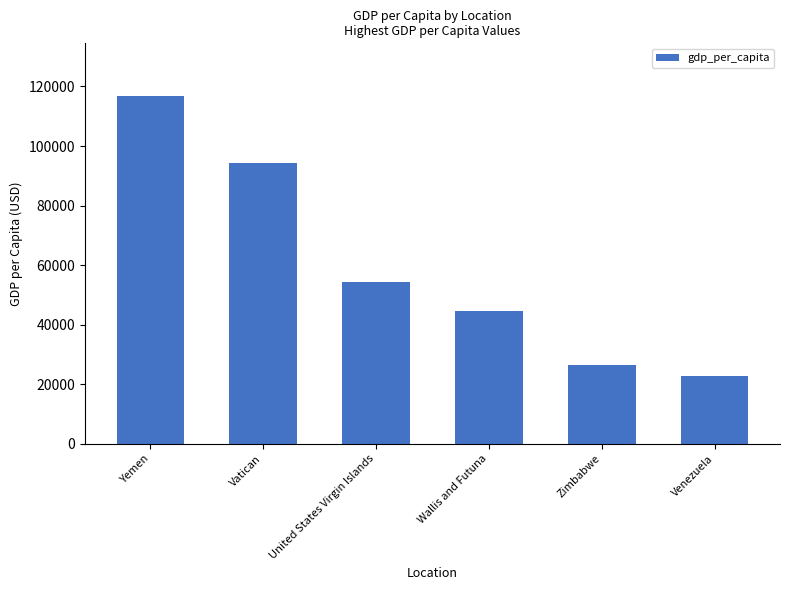

What is the average value?

59872.8